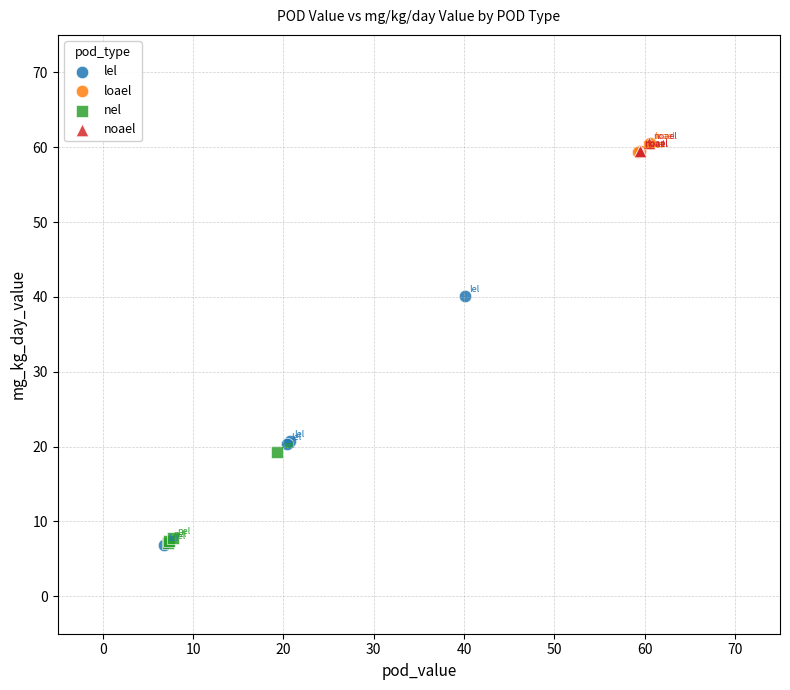

Which series has the widest spread of Y values?

lel